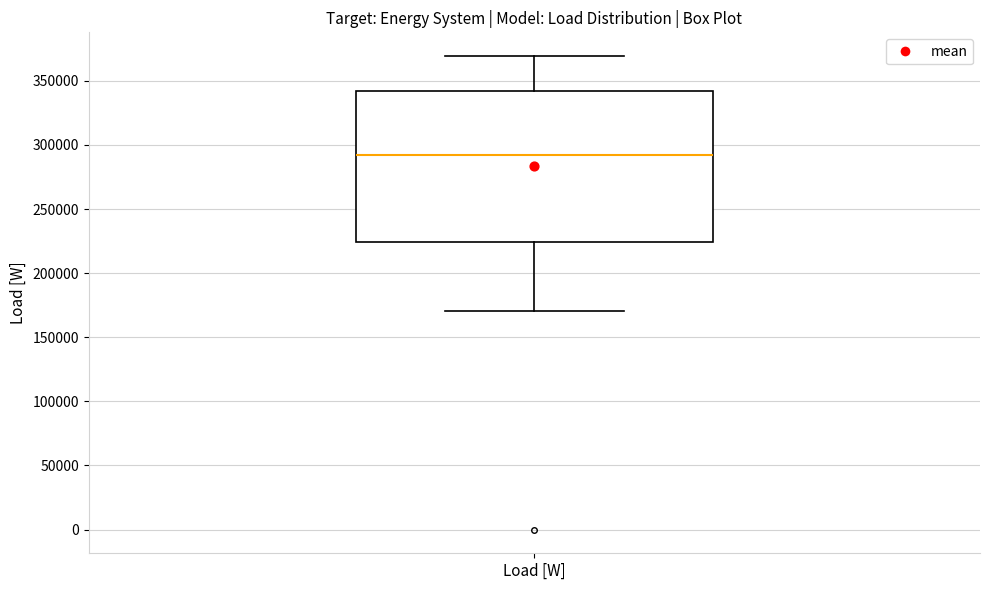

Read this box plot against the y-axis: the position of the median line, the range covered by the box, and the ends of both whiskers. The values are not printed on the chart, so give them approximately, as read against the axis.

median 290000, box 225000 to 340000, whiskers 170000 to 370000